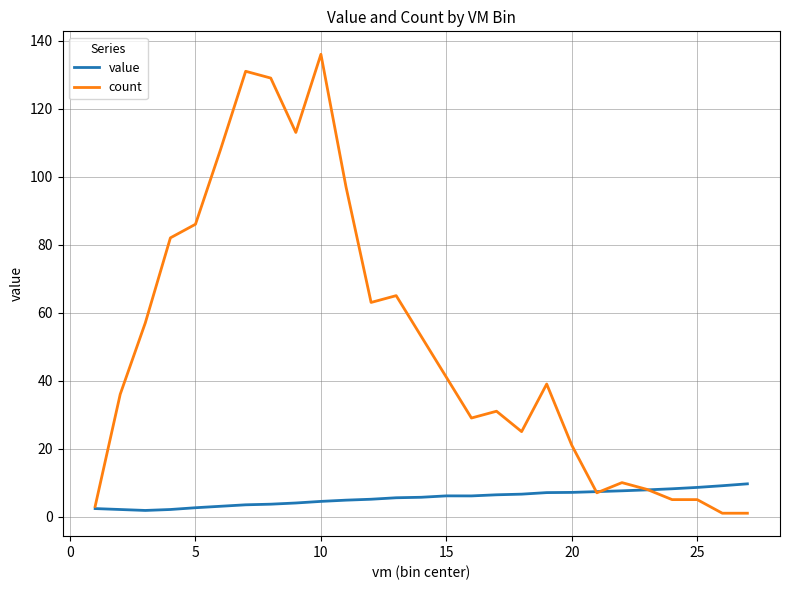

List the series in order of their peak value, highest first.

count, value